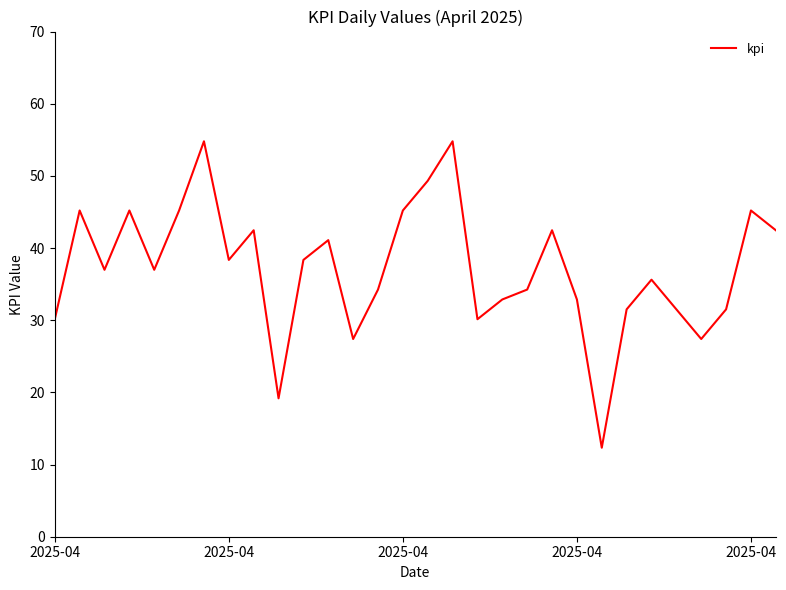

What is the difference between the maximum and minimum values?

42.5